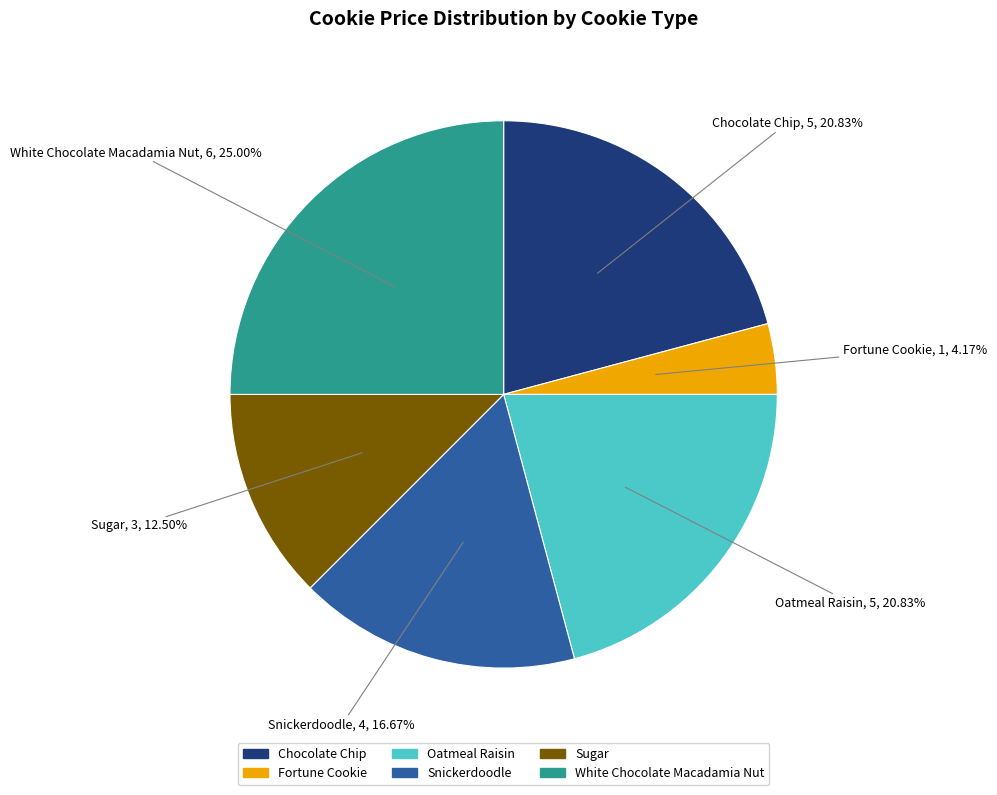

What is the ratio of the value at Sugar to the value at Fortune Cookie?

3.0